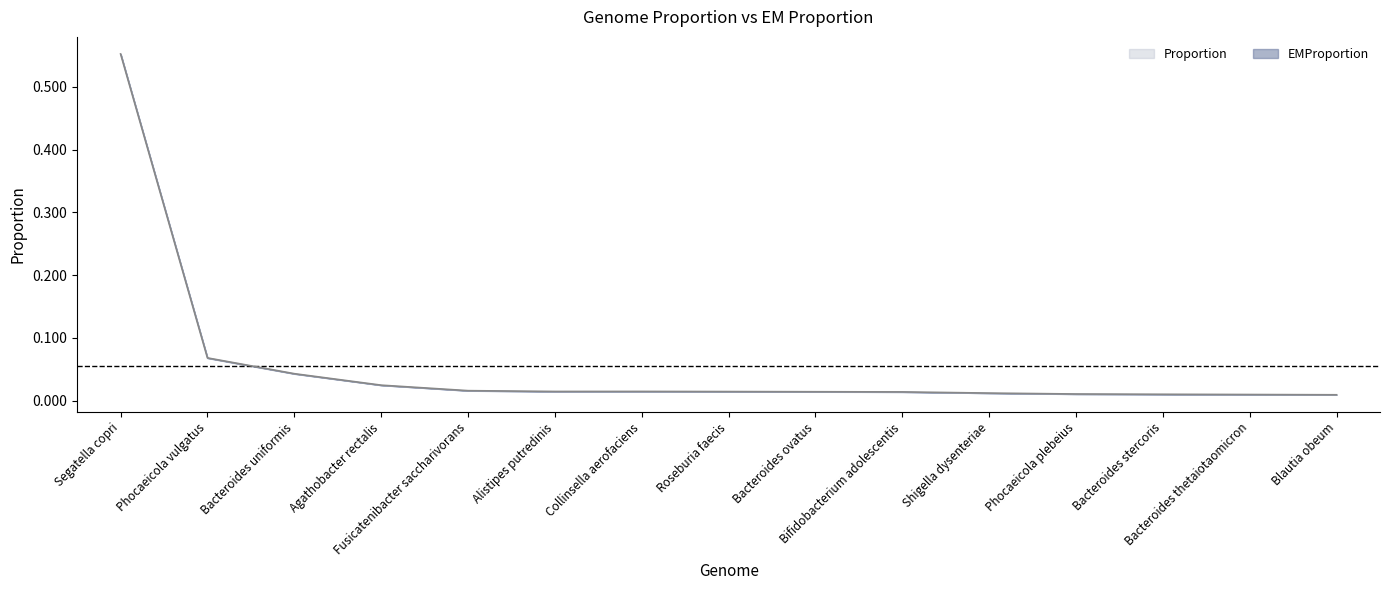

Does the chart have visible grid lines?

No